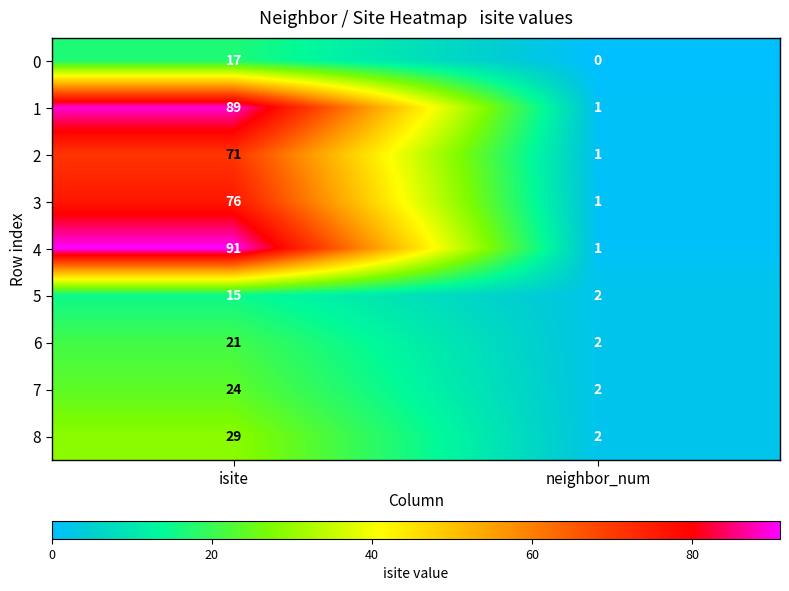

What is the difference between the highest and lowest values at isite?

76